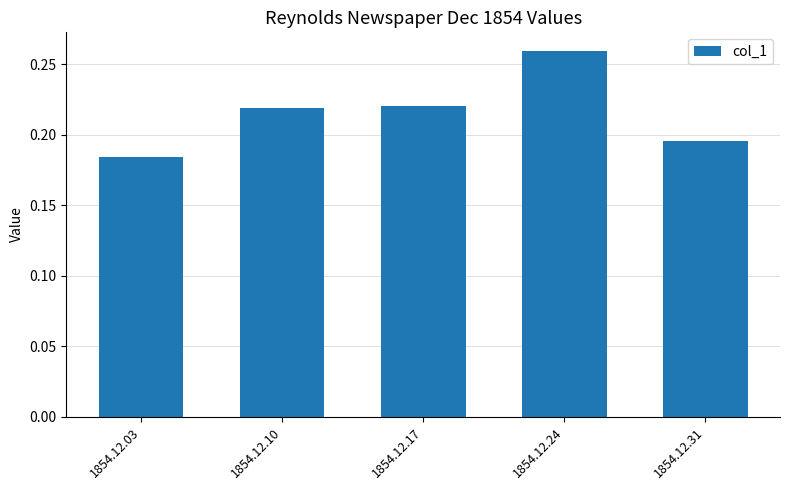

How many categories are shown in the chart?

5